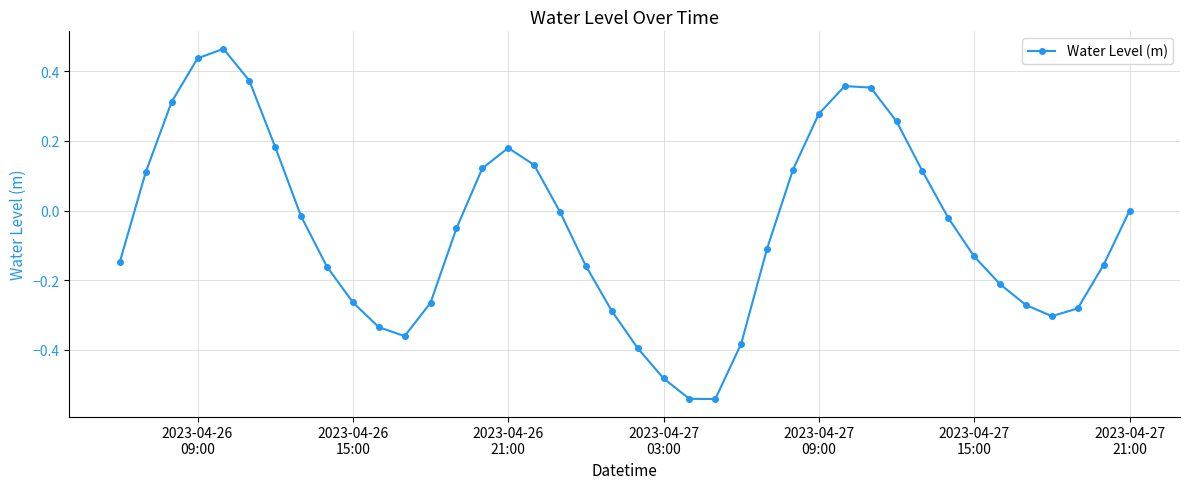

What is the difference between the maximum and second lowest values?

1.0